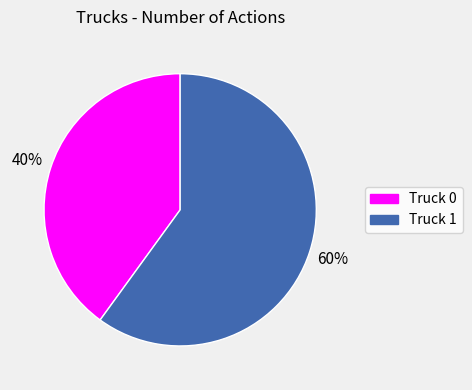

To the nearest percent, what percentage of the pie is Truck 0?

40%